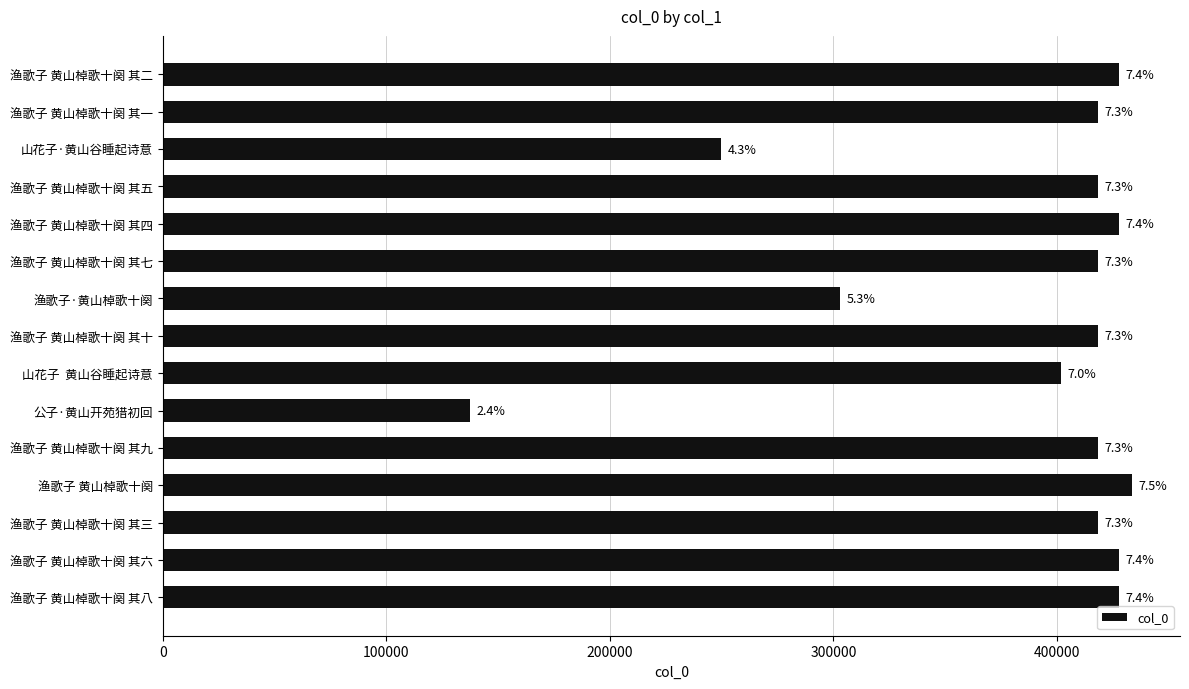

Are the bars horizontal?

Yes